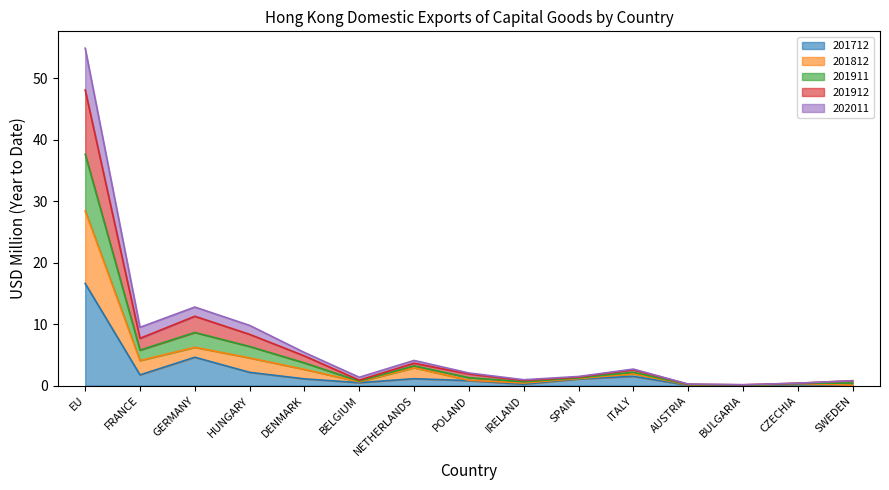

At which category is the sum across all series the highest?

EU